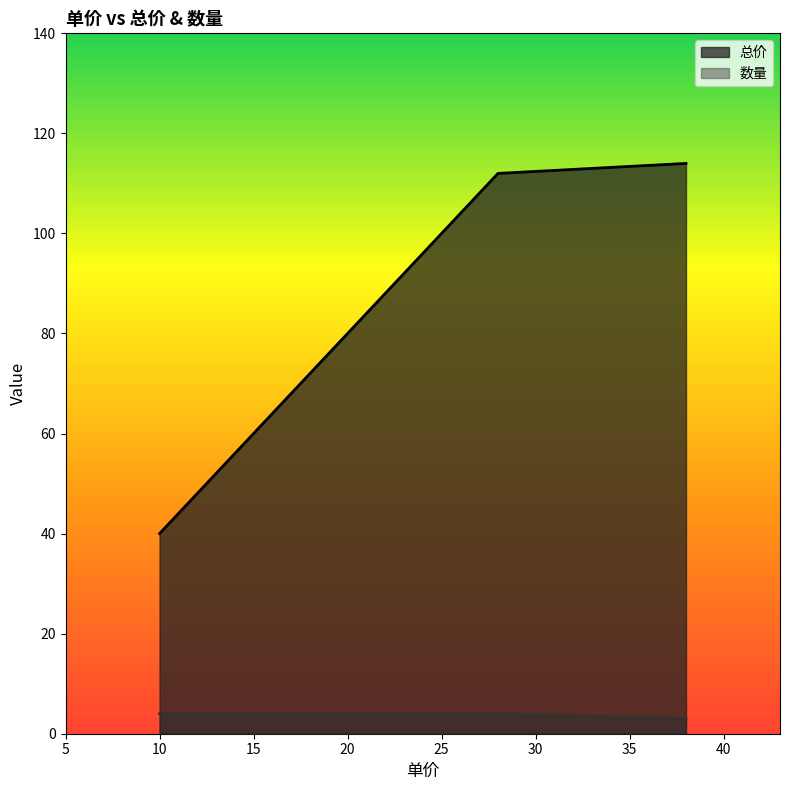

At which category does the chart reach its minimum across all series?

38